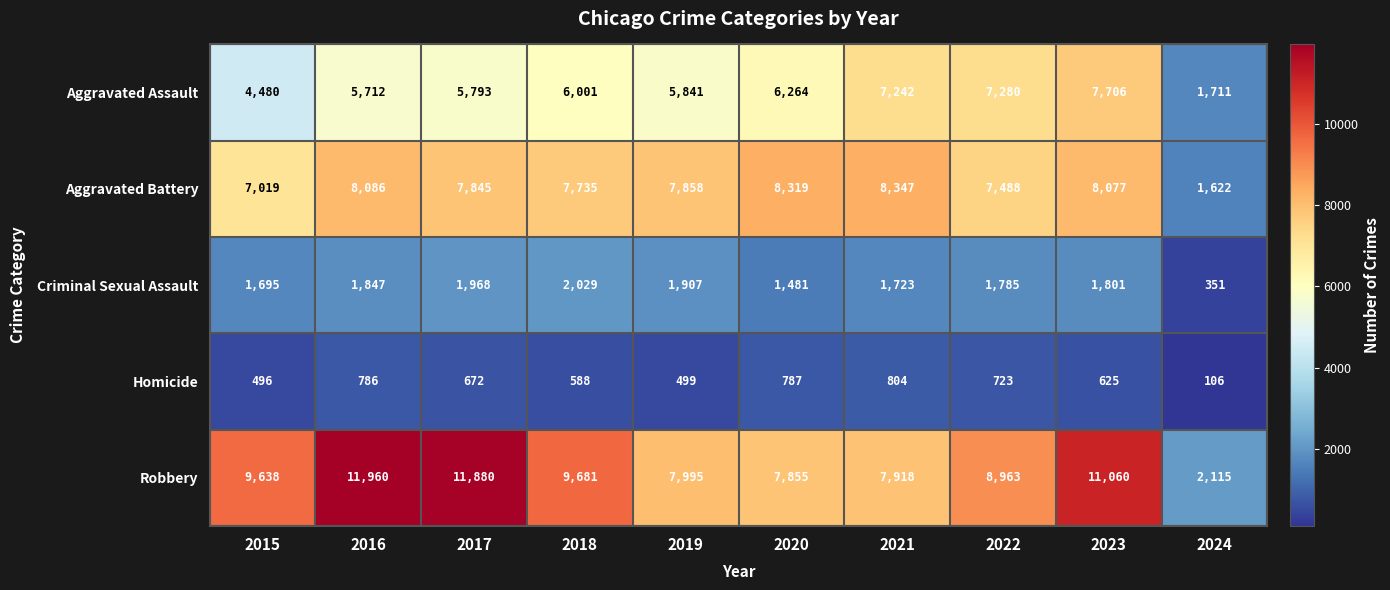

Which category has the lowest value across all series?

2024